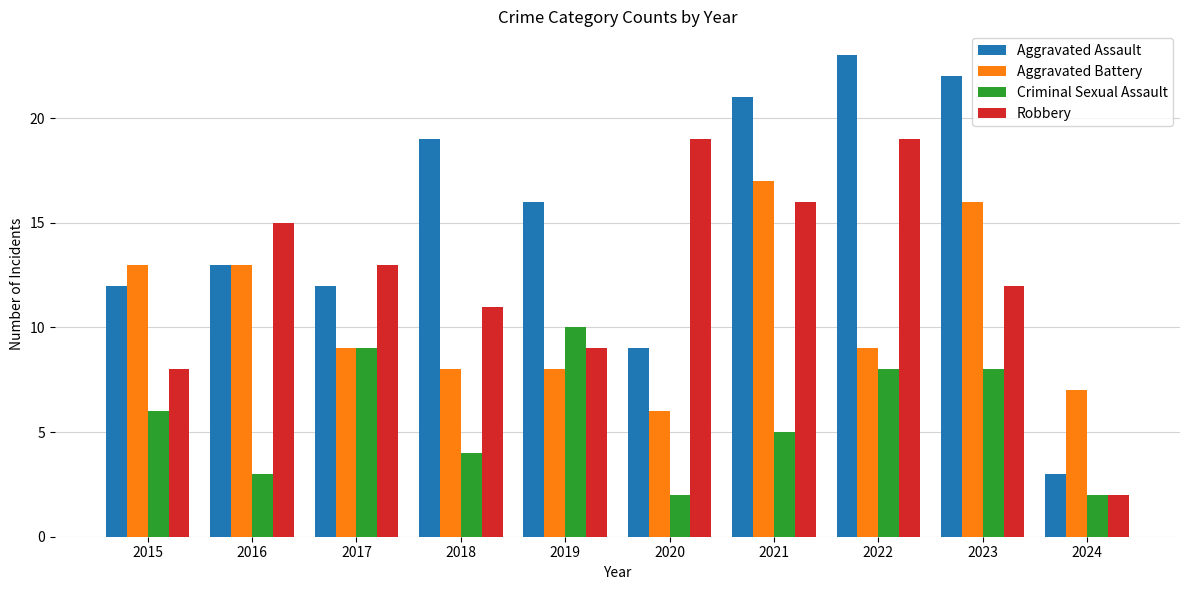

Which series has the largest range (max minus min)?

Aggravated Assault